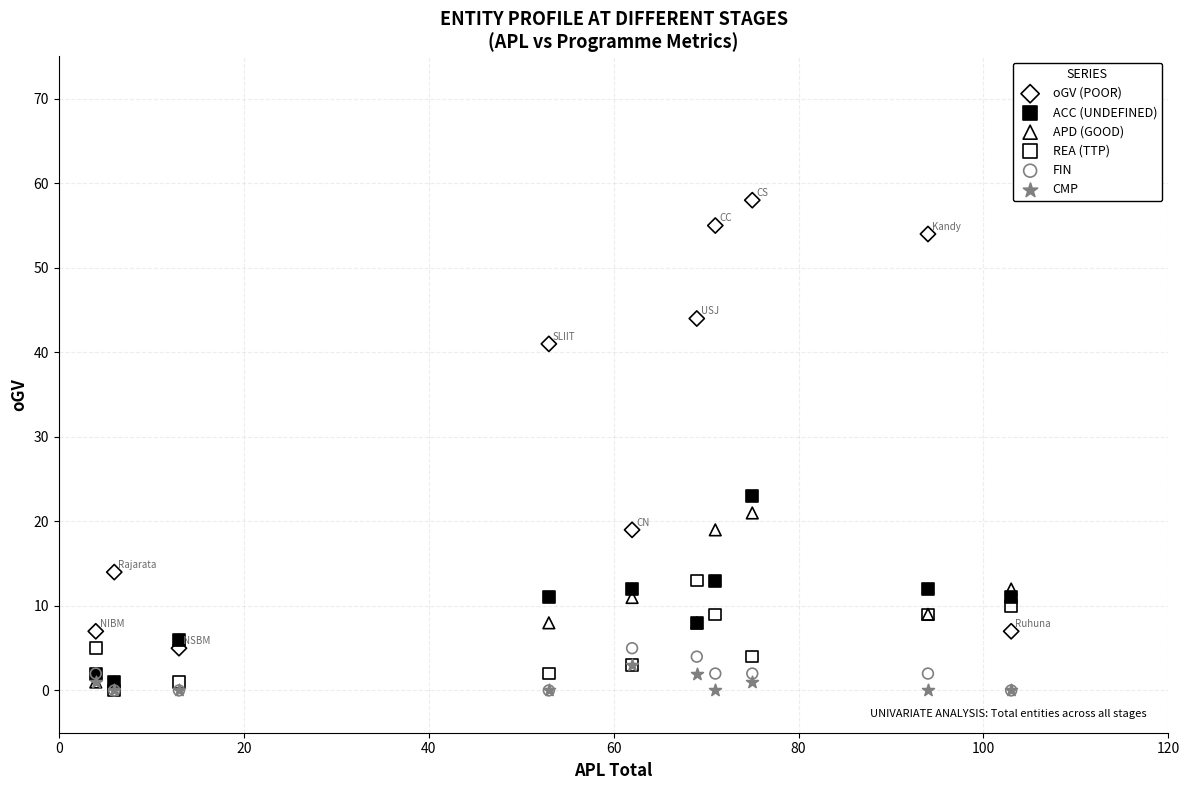

What are all the series names shown in the legend?

oGV (POOR), ACC (UNDEFINED), APD (GOOD), REA (TTP), FIN, CMP